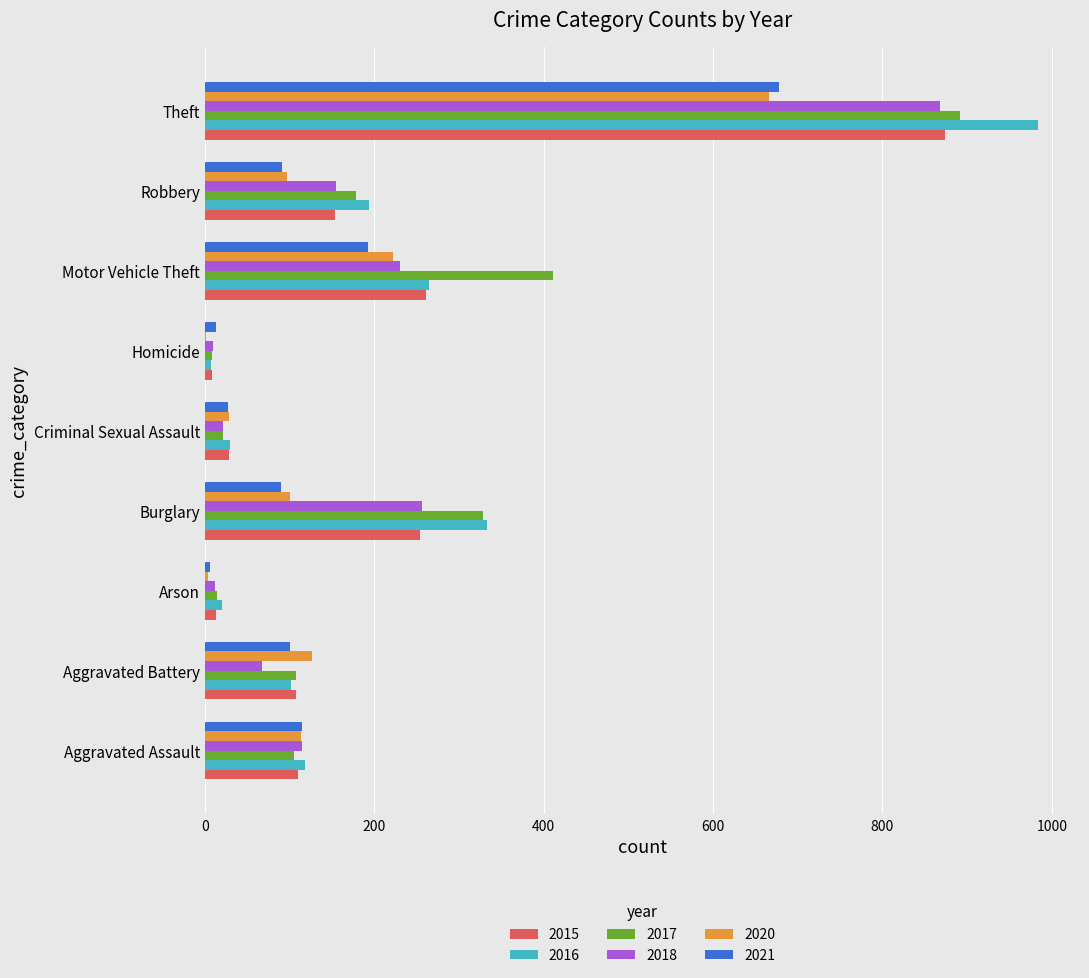

At which category is the sum across all series the highest?

Theft